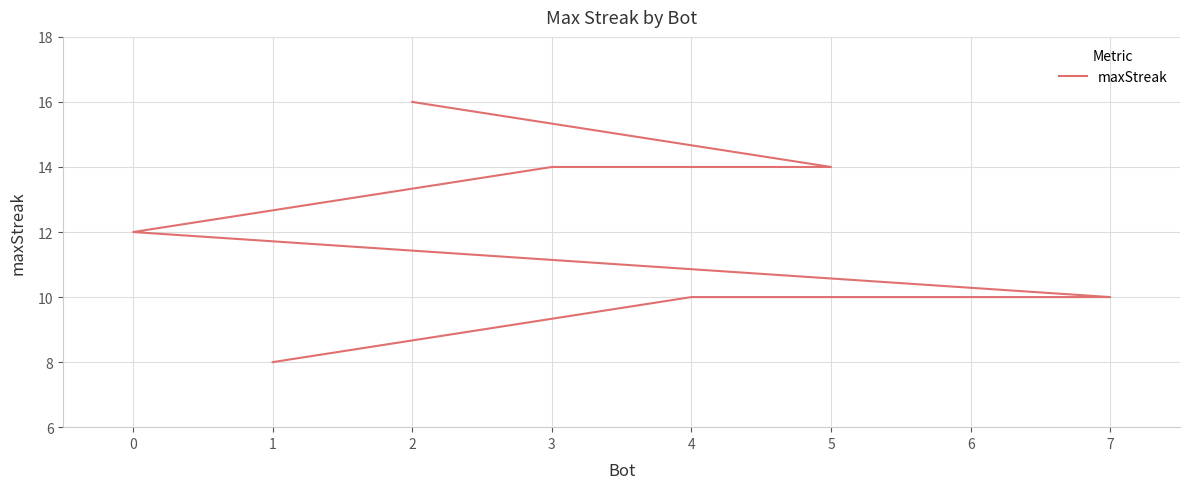

Does the chart have visible grid lines?

Yes